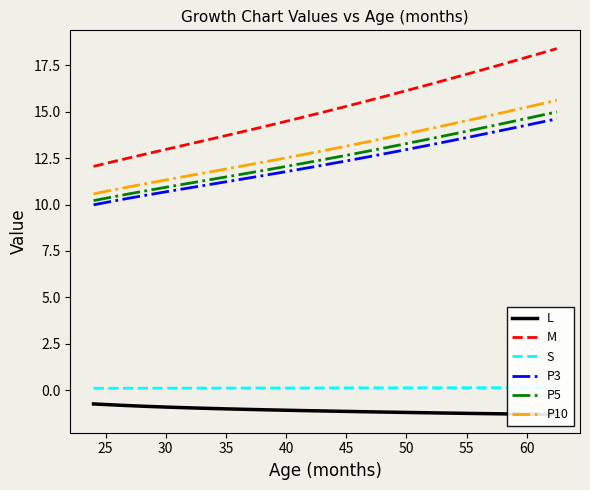

Reading left to right, extract all data points from this chart.

L: -0.7	-0.8	-0.8	-0.8	-0.8	-0.9	-0.9	-0.9	-0.9	-1.0	-1.0	-1.0	-1.0	-1.0	-1.0	-1.1	-1.1	-1.1	-1.1	-1.1	-1.1	-1.1	-1.1	-1.2	-1.2	-1.2	-1.2	-1.2	-1.2	-1.2	-1.2	-1.2	-1.2	-1.3	-1.3	-1.3	-1.3	-1.3	-1.3	-1.3
M: 12.1	12.1	12.3	12.4	12.6	12.7	12.9	13.0	13.2	13.3	13.5	13.6	13.8	13.9	14.1	14.2	14.4	14.6	14.7	14.9	15.0	15.2	15.4	15.5	15.7	15.9	16.0	16.2	16.4	16.6	16.7	16.9	17.1	17.3	17.5	17.7	17.8	18.0	18.2	18.4
S: 0.1	0.1	0.1	0.1	0.1	0.1	0.1	0.1	0.1	0.1	0.1	0.1	0.1	0.1	0.1	0.1	0.1	0.1	0.1	0.1	0.1	0.1	0.1	0.1	0.1	0.1	0.1	0.1	0.1	0.1	0.1	0.1	0.1	0.1	0.1	0.1	0.1	0.1	0.1	0.1
P3: 10.0	10.0	10.2	10.3	10.4	10.5	10.6	10.7	10.8	11.0	11.1	11.2	11.3	11.4	11.5	11.6	11.7	11.8	11.9	12.1	12.2	12.3	12.4	12.5	12.7	12.8	12.9	13.0	13.2	13.3	13.4	13.5	13.7	13.8	13.9	14.1	14.2	14.3	14.5	14.6
P5: 10.2	10.3	10.4	10.5	10.6	10.8	10.9	11.0	11.1	11.2	11.3	11.4	11.5	11.7	11.8	11.9	12.0	12.1	12.2	12.3	12.5	12.6	12.7	12.8	13.0	13.1	13.2	13.3	13.5	13.6	13.7	13.9	14.0	14.2	14.3	14.4	14.6	14.7	14.9	15.0
P10: 10.6	10.6	10.8	10.9	11.0	11.1	11.3	11.4	11.5	11.6	11.7	11.9	12.0	12.1	12.2	12.3	12.5	12.6	12.7	12.8	13.0	13.1	13.2	13.3	13.5	13.6	13.7	13.9	14.0	14.2	14.3	14.4	14.6	14.7	14.9	15.0	15.2	15.3	15.5	15.6